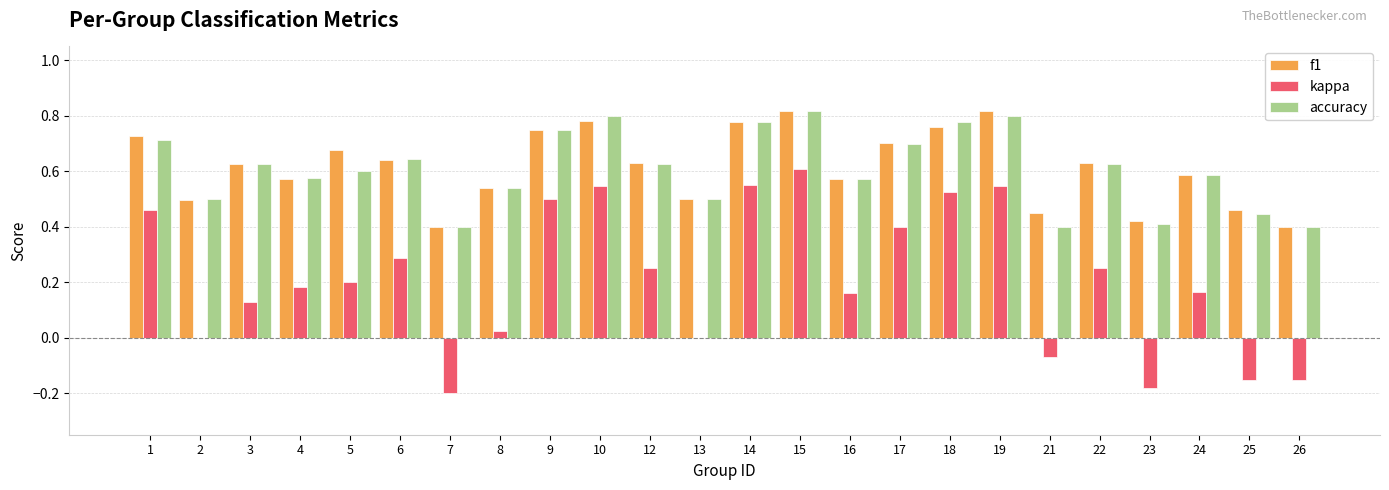

True or false: f1 has a value of 0.6 at 26.

False